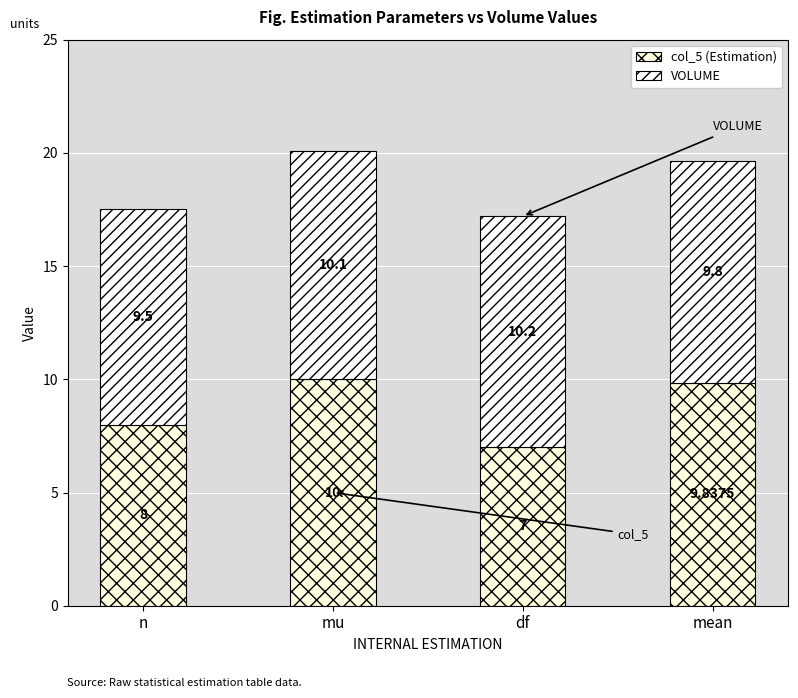

What is the total value across all series at mean?

19.6